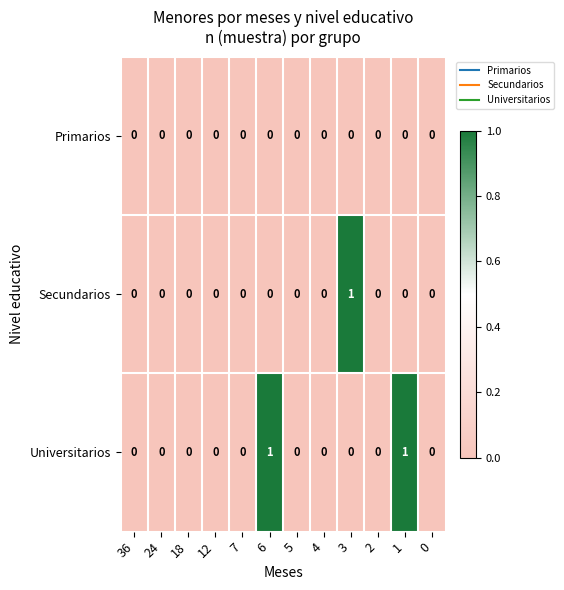

List the series in order of their overall mean, lowest first.

Primarios, Secundarios, Universitarios